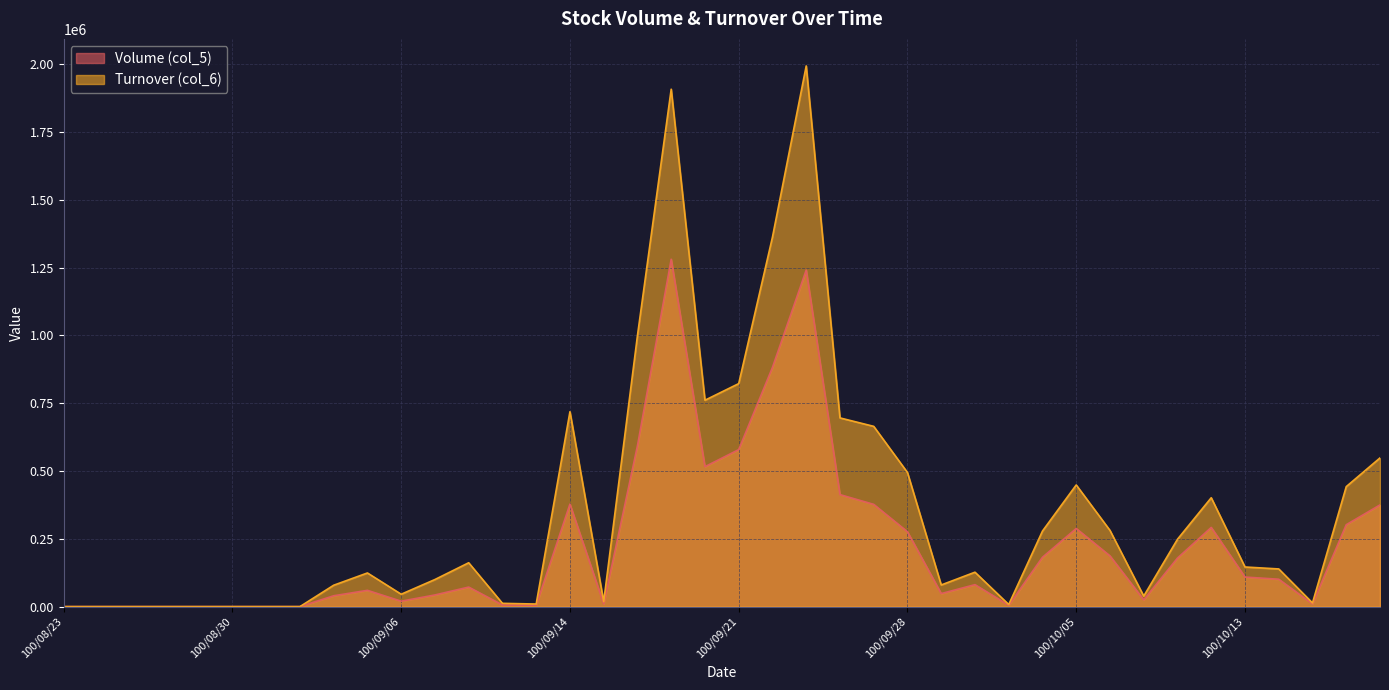

What is the label of the 33rd point from the left?

100/10/07